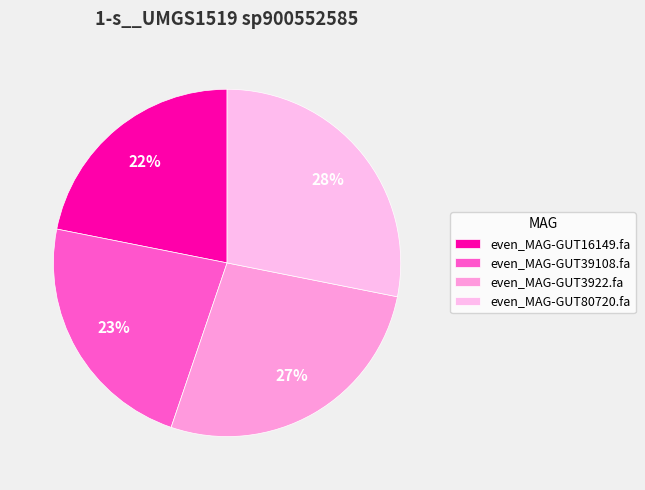

Count the number of slices in the pie.

4